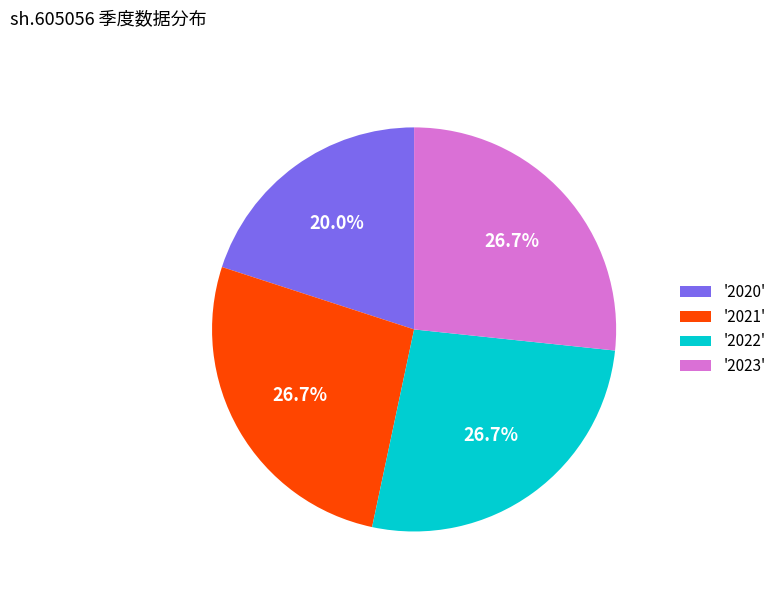

Which has a higher value, '2022' or '2020'?

'2022'